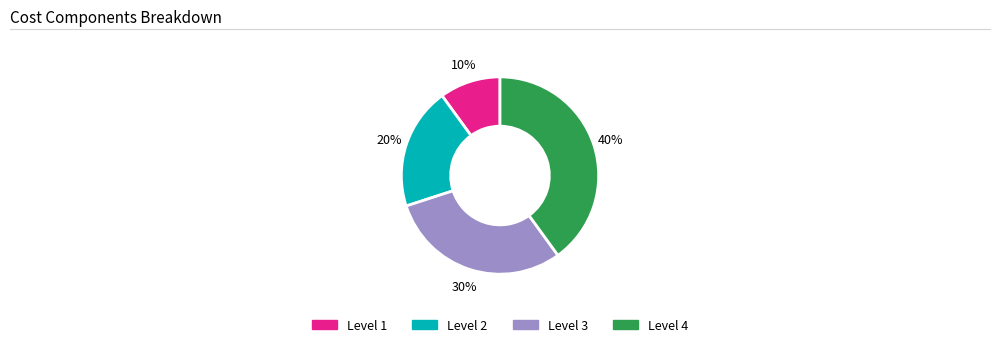

Is there a majority slice in this chart?

No